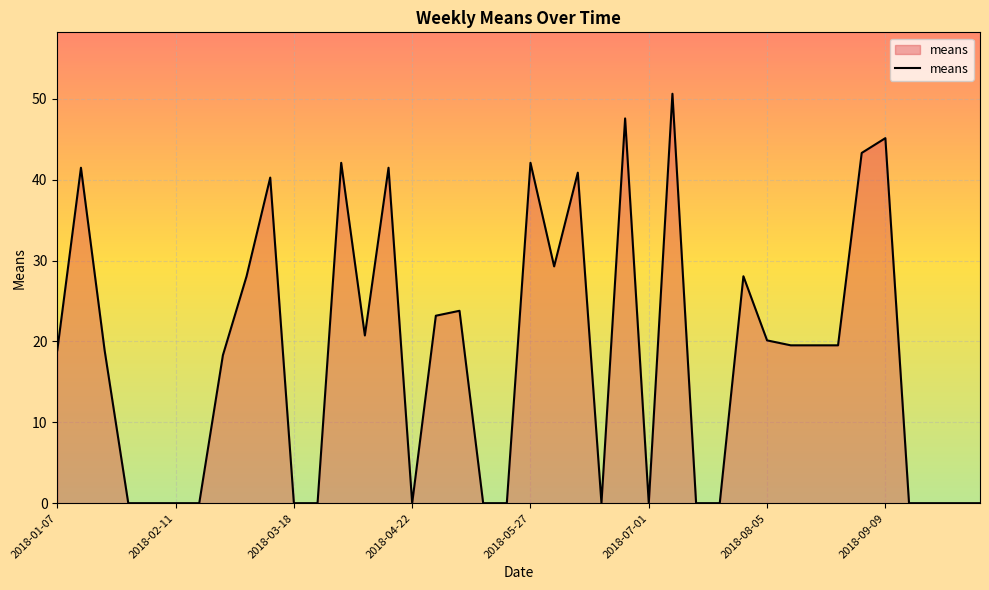

What is the greatest value displayed?

50.6